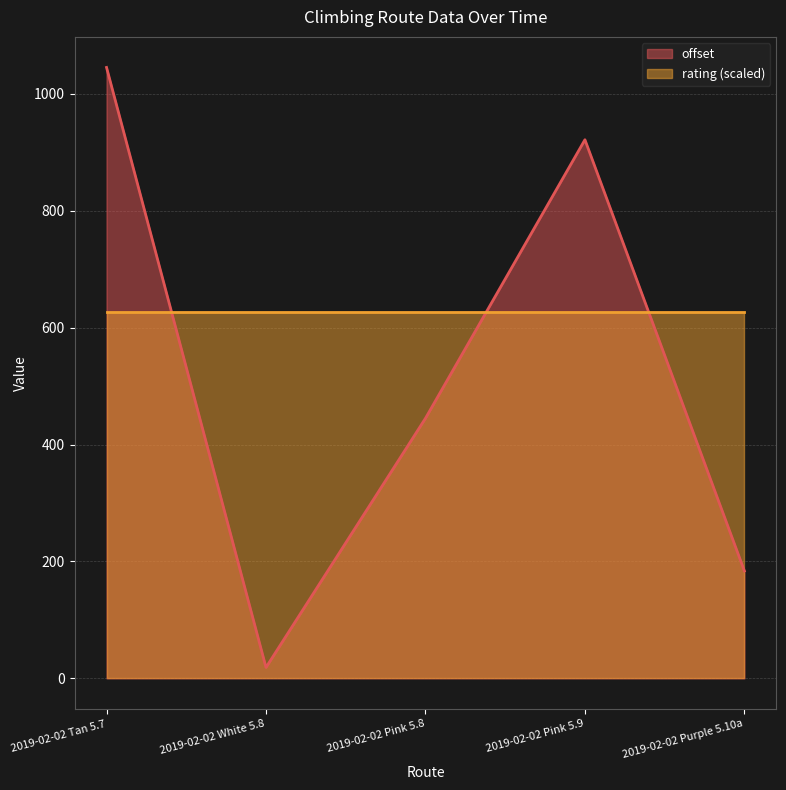

Which category has the lowest value across all series?

2019-02-02 White 5.8